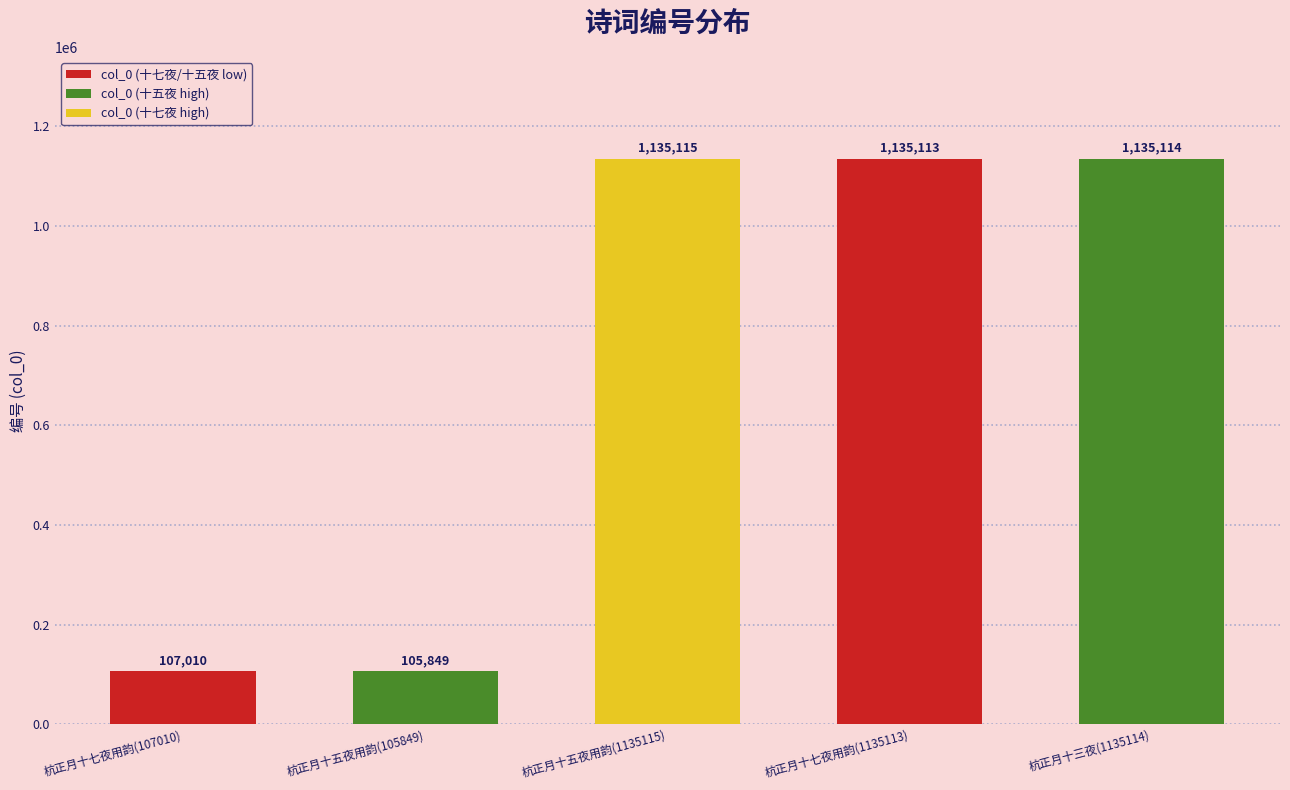

What is the change in value from 杭正月十七夜用韵(107010) to 杭正月十五夜用韵(105849)?

-1161